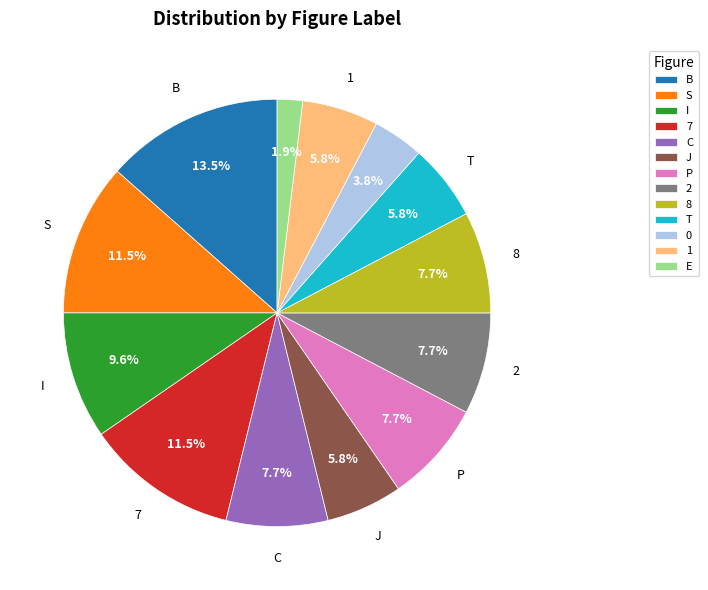

Does 7 represent more than half of the total?

No